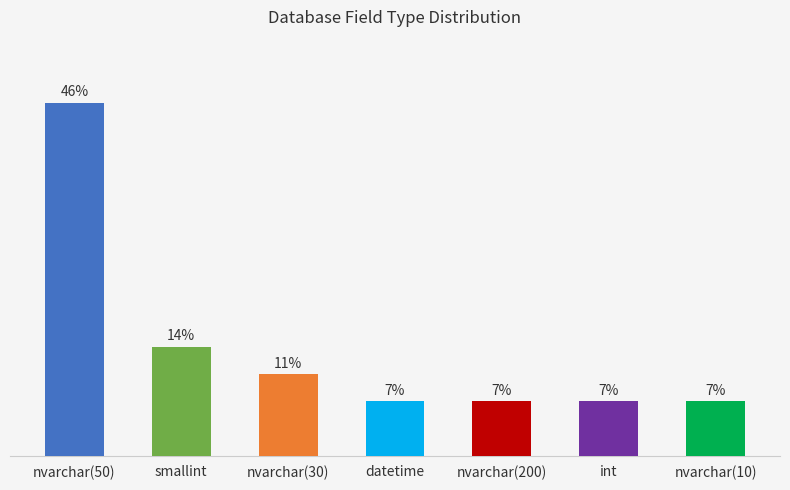

True or false: the data shows 14.5 at nvarchar(30).

False